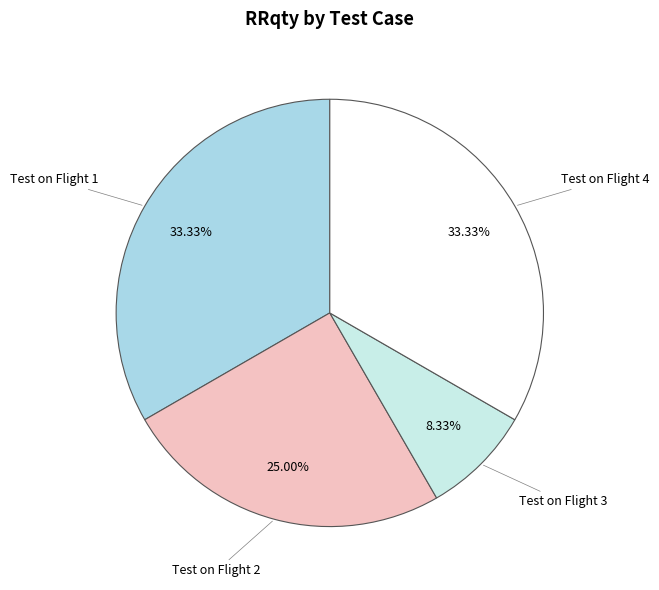

The Test on Flight 4 slice represents 38% of the pie. True or false?

False